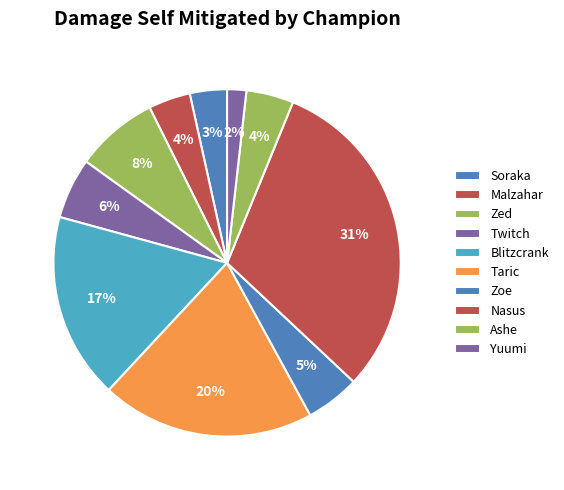

Approximately how many times larger is the value at Ashe compared to Blitzcrank?

0.3